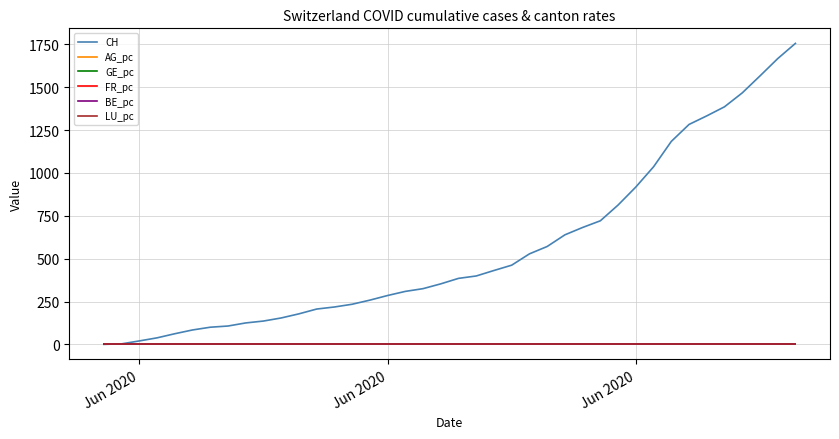

Which series has the largest total across all categories?

CH